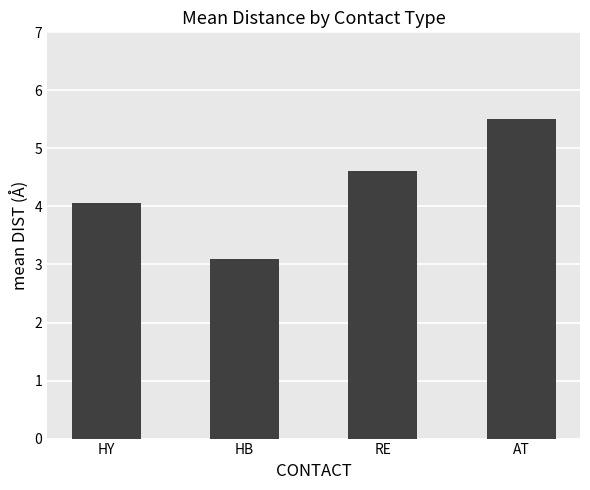

Are the bars grouped side by side (vs. stacked)?

No